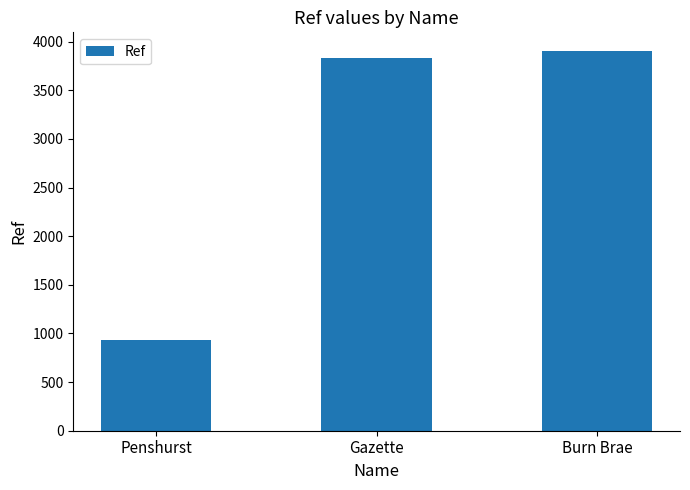

Reading right to left, extract all data points from this chart.

Burn Brae=3900	Gazette=3827	Penshurst=937